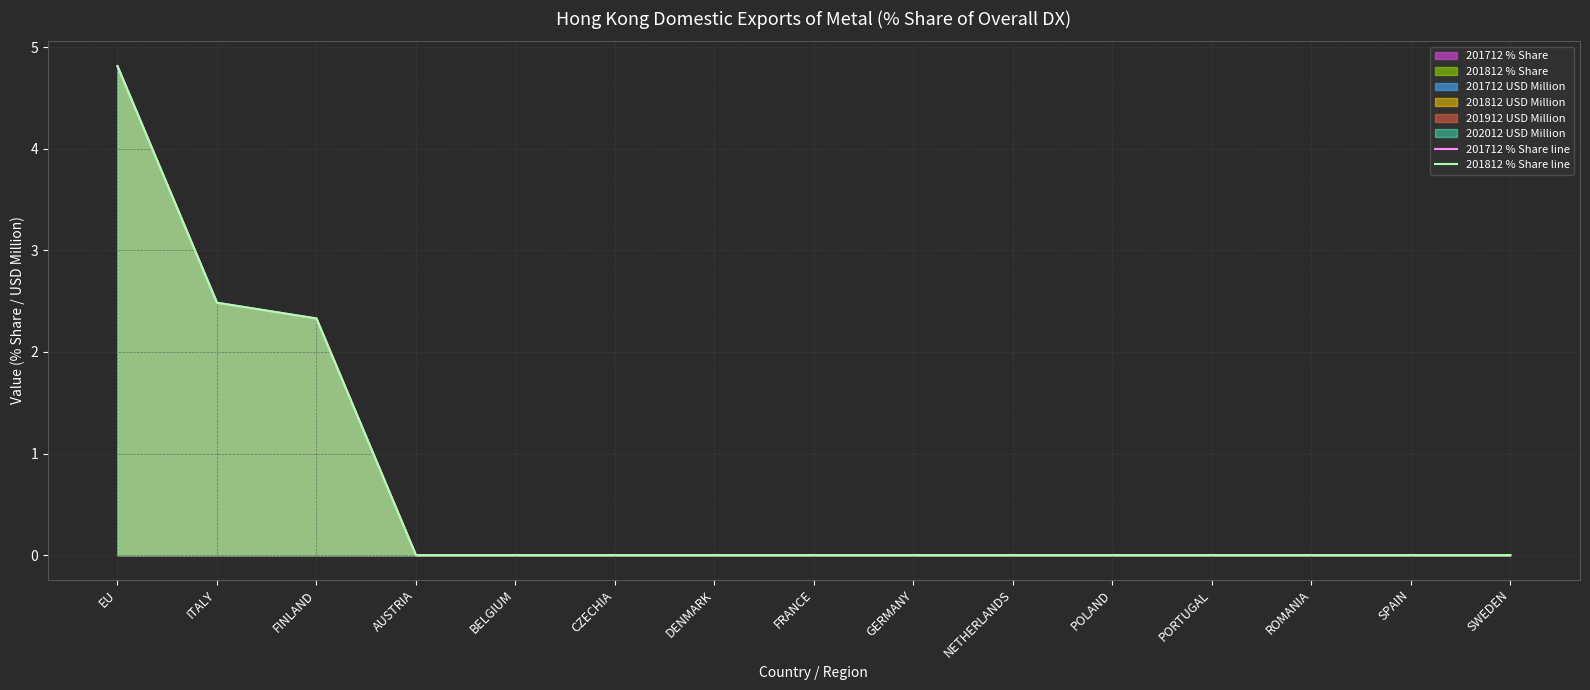

Between FINLAND and BELGIUM, which is larger?

FINLAND